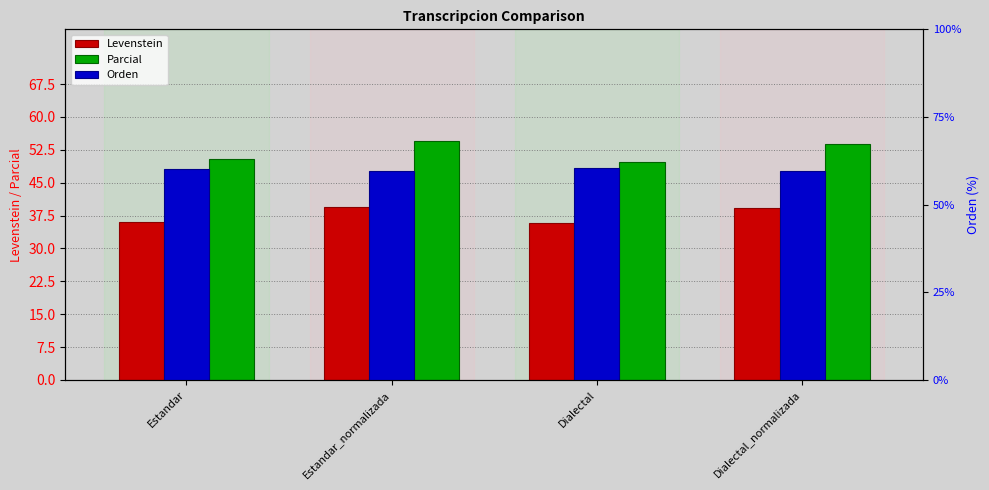

How many distinct data groups are displayed?

3